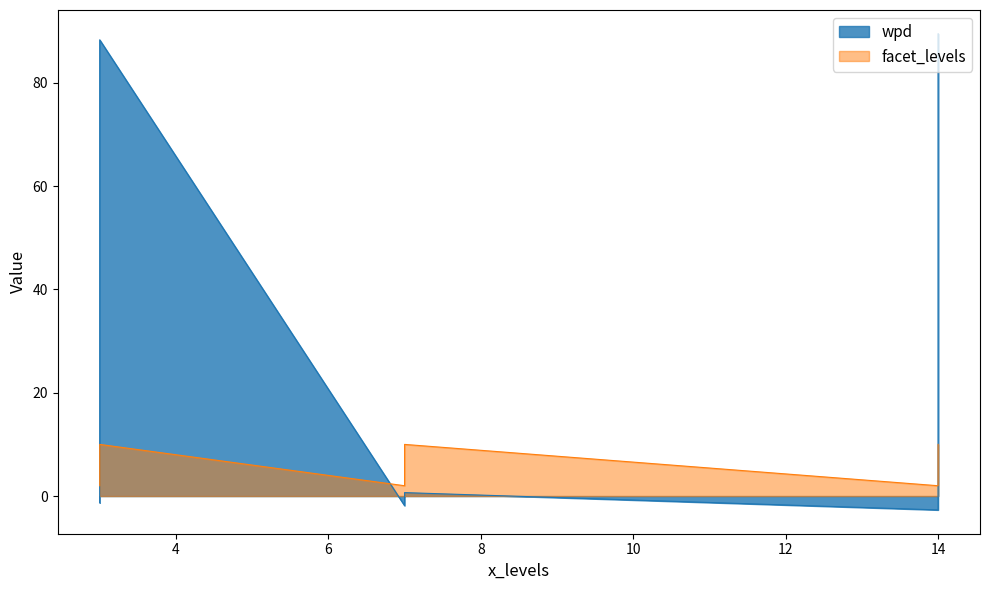

What is the maximum value shown in the chart?

89.5